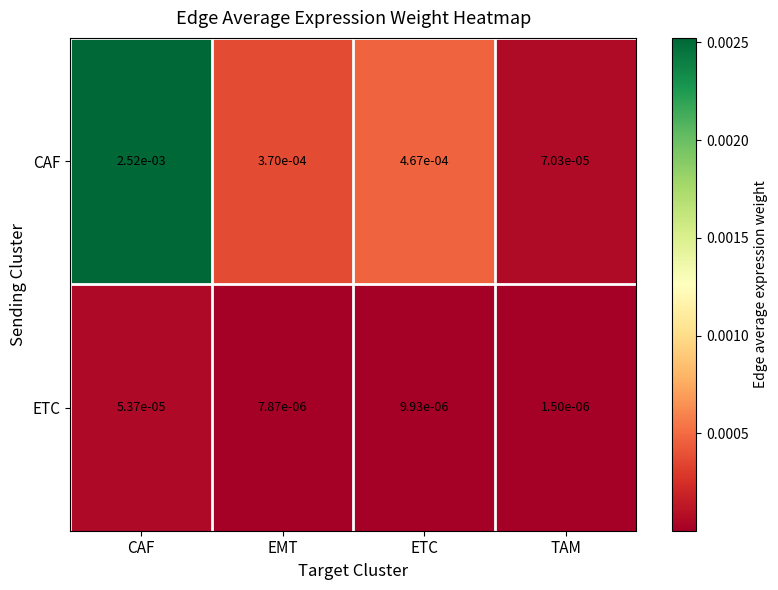

How many data points does each series have?

4